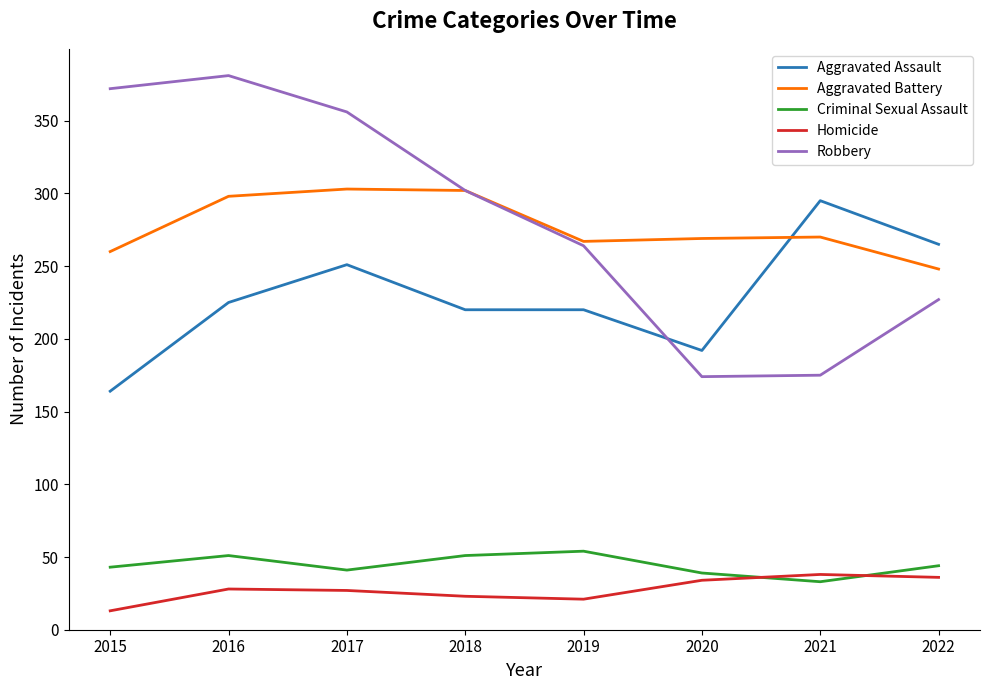

The value of Robbery at 2015 is 372. True or false?

True